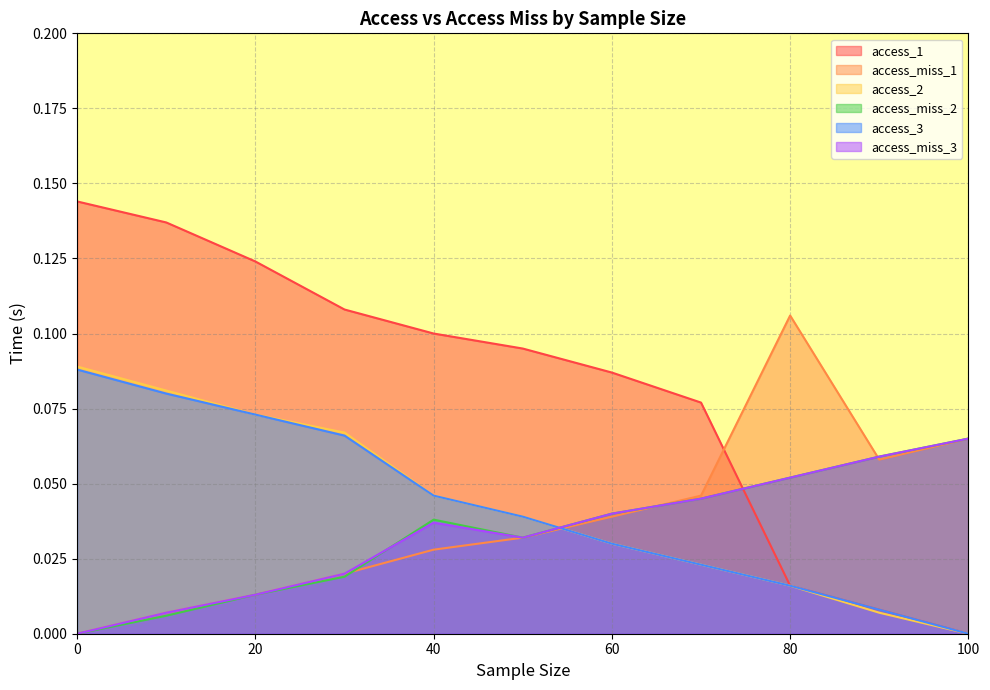

Does the chart have visible grid lines?

Yes